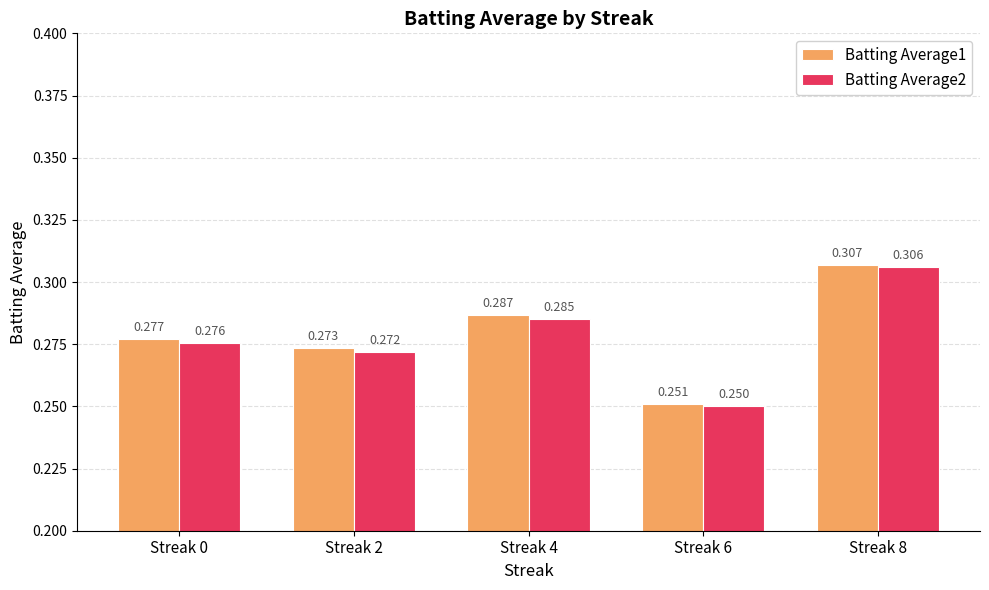

Is the value of Batting Average2 at Streak 6 greater than the value of Batting Average1 at Streak 6?

No